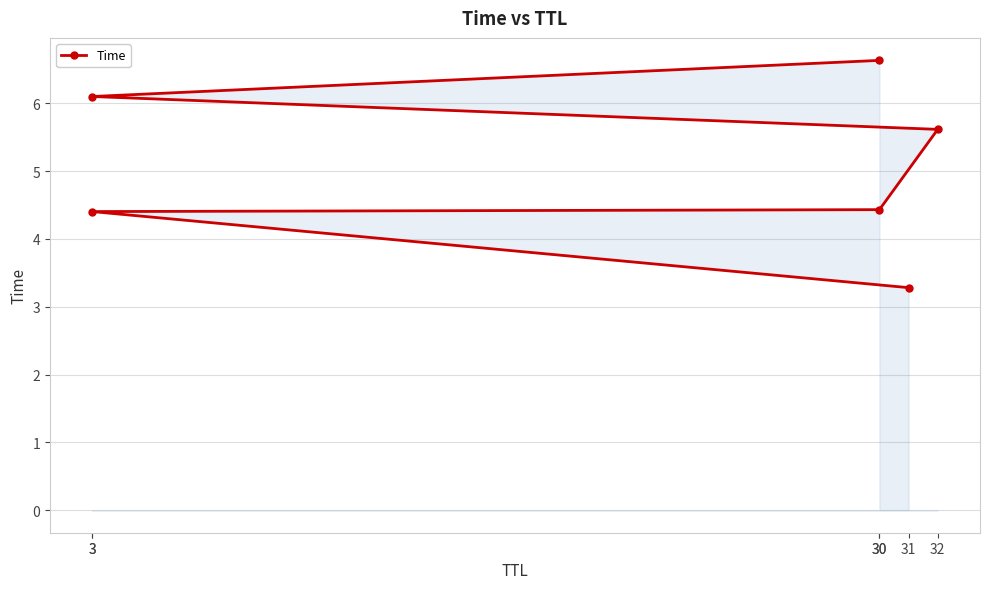

The value at 30 is 9.1. True or false?

False